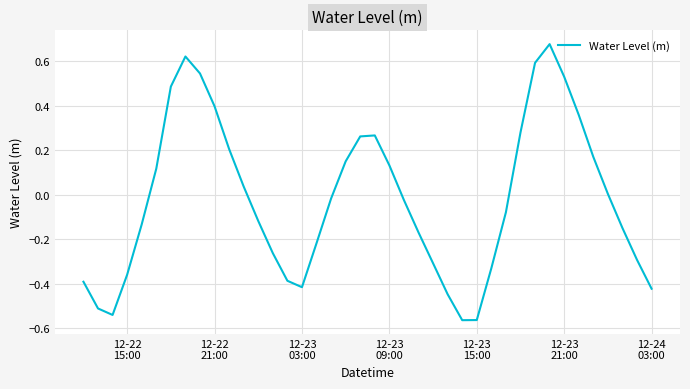

What is the difference between the maximum and minimum values?

1.2